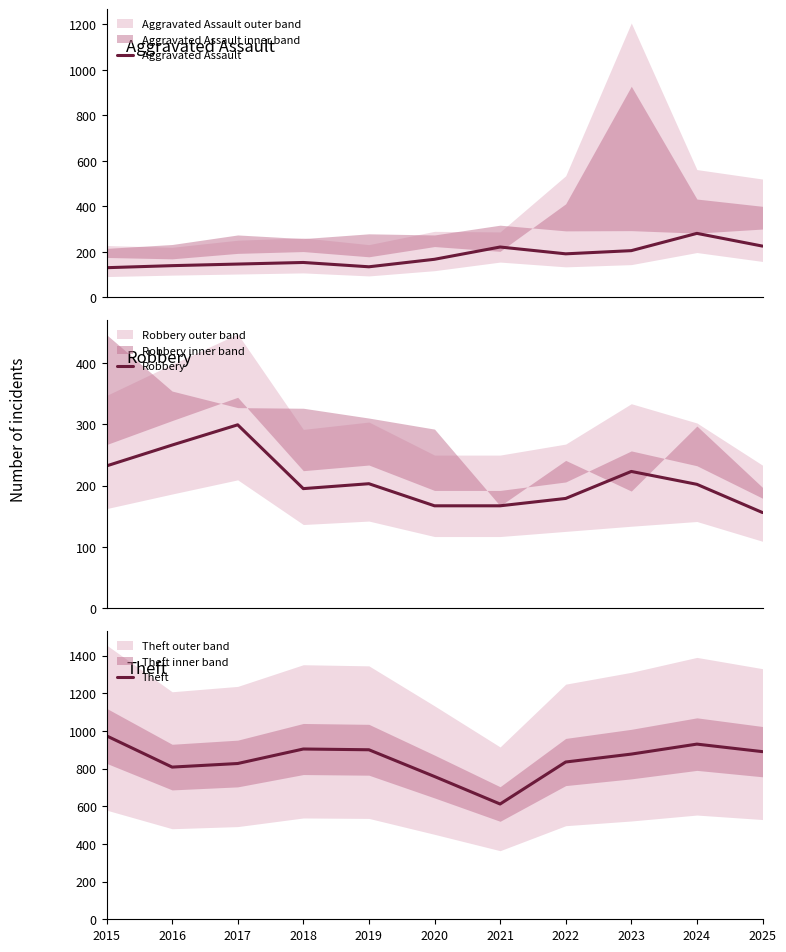

Which series has the largest total across all categories?

Theft